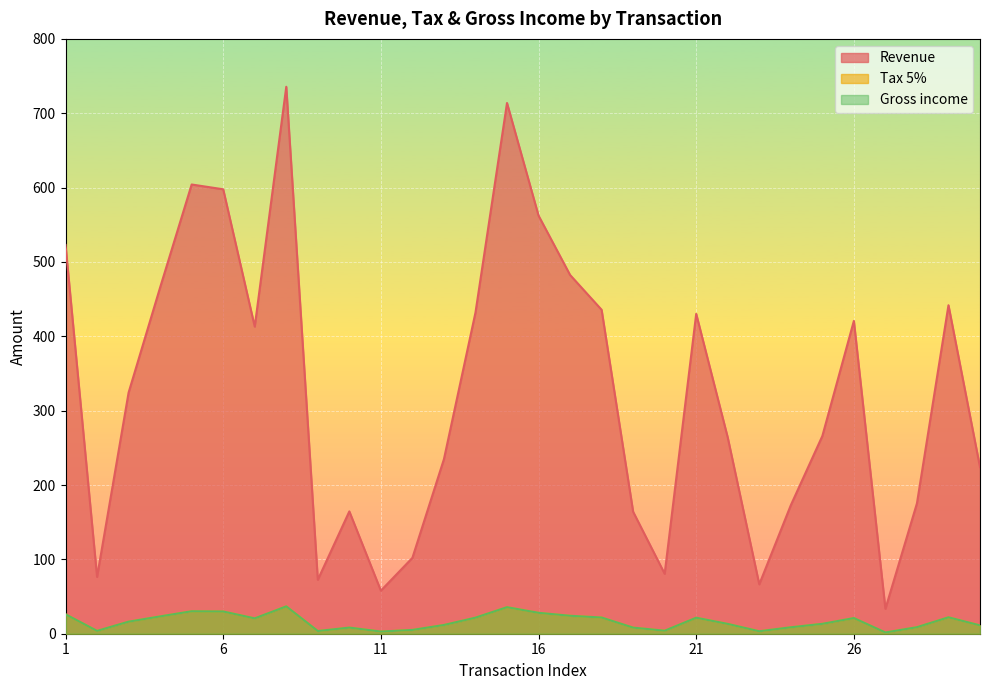

At which category does Revenue reach its first local peak?

5